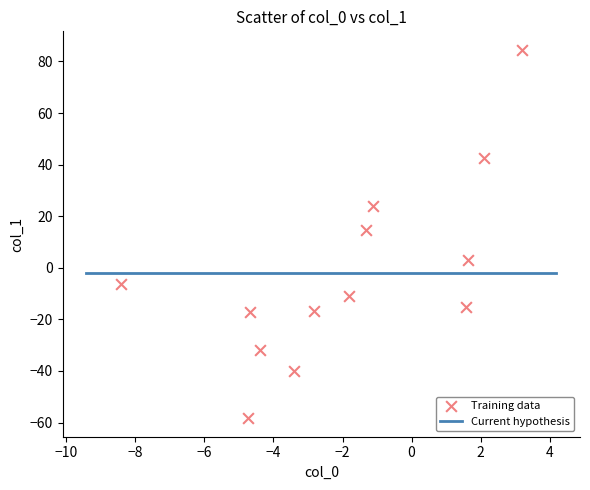

What is the range of X values (max minus min)?

11.6